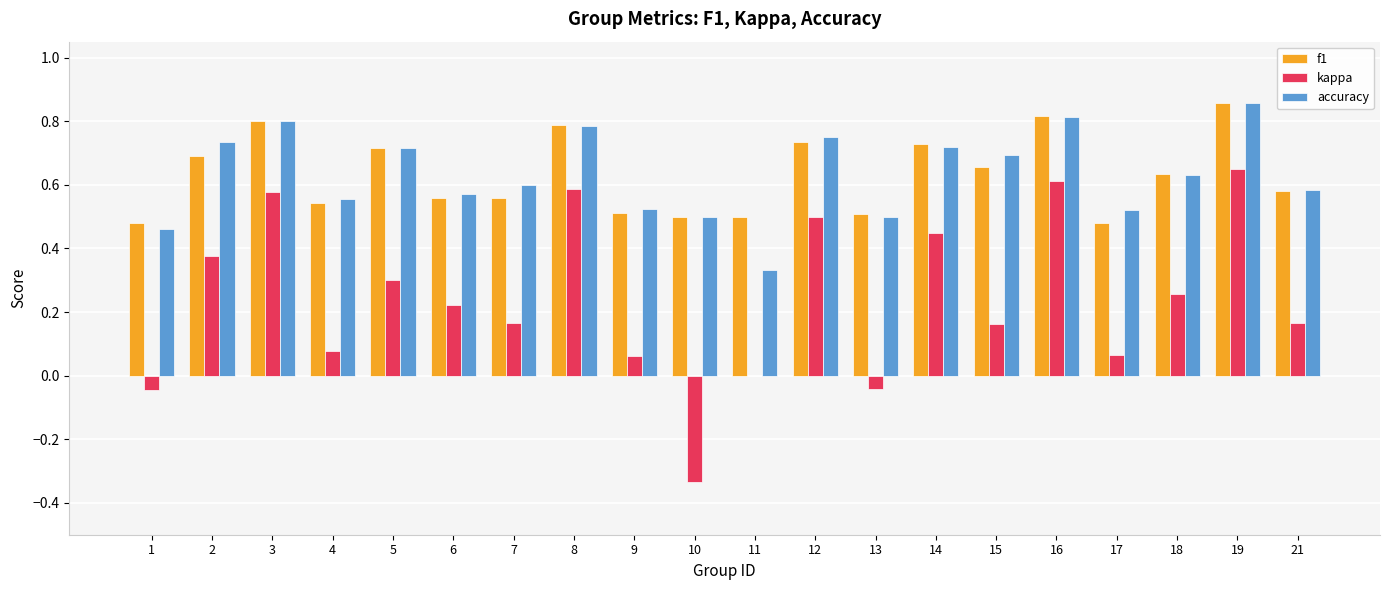

True or false: accuracy has a value of 1.0 at 2.

False